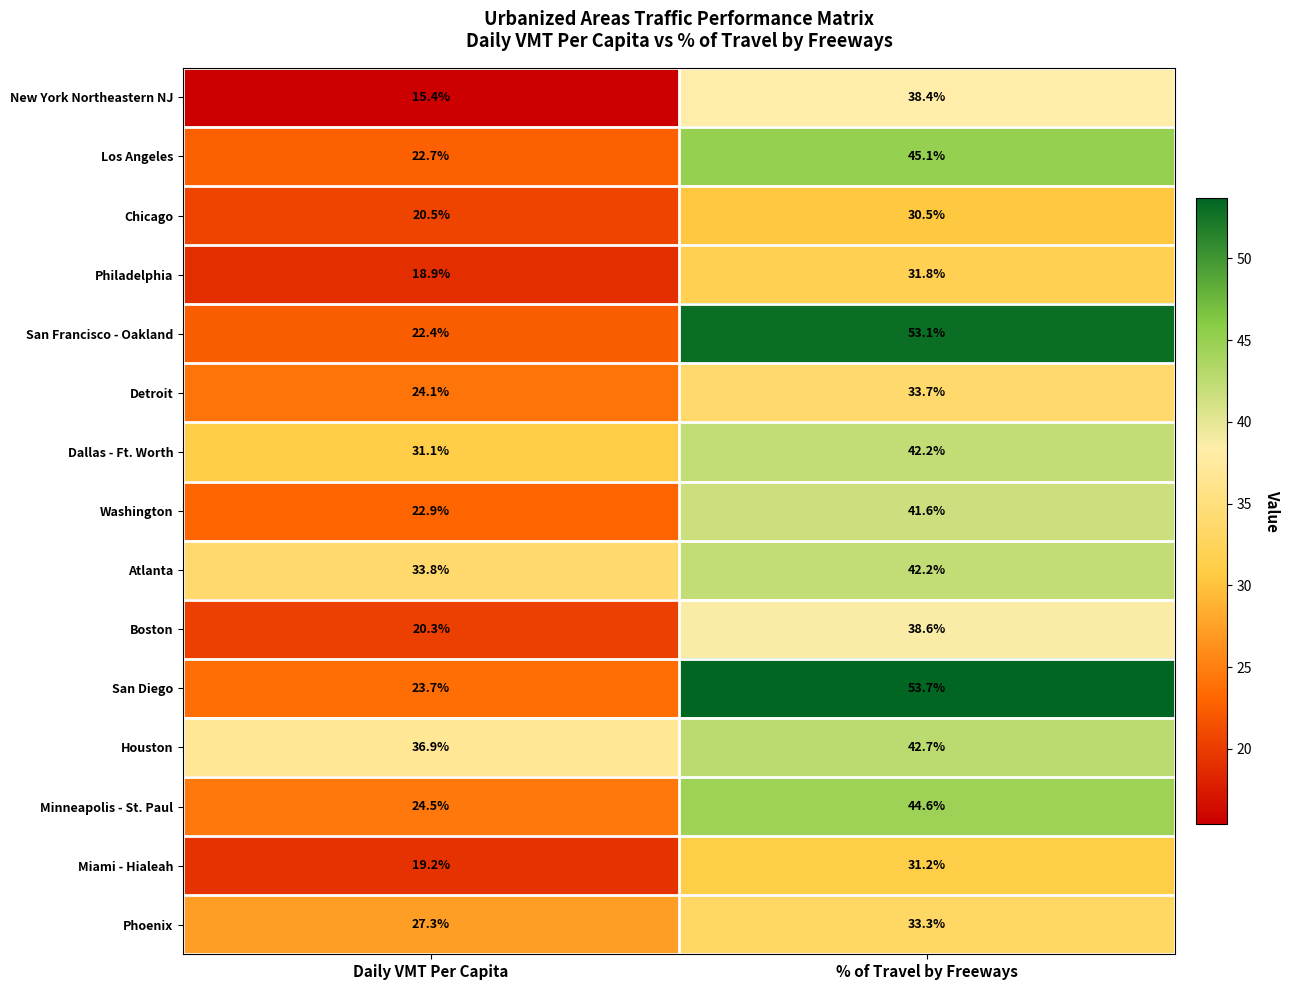

What is the sum of all Dallas - Ft. Worth values?

73.3